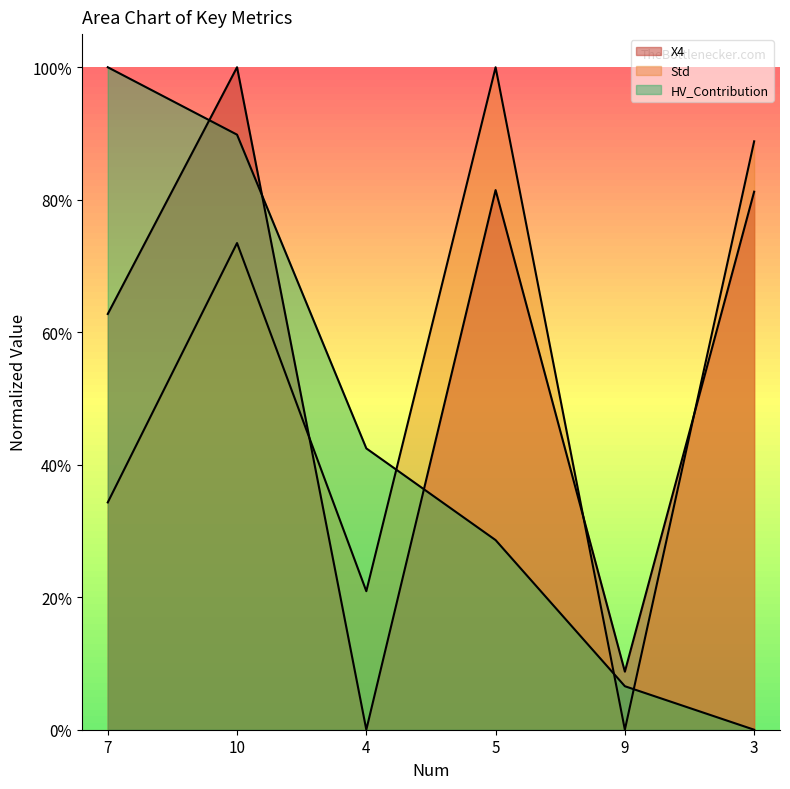

Is the value of X4 at 7 greater than the value of HV_Contribution at 7?

No